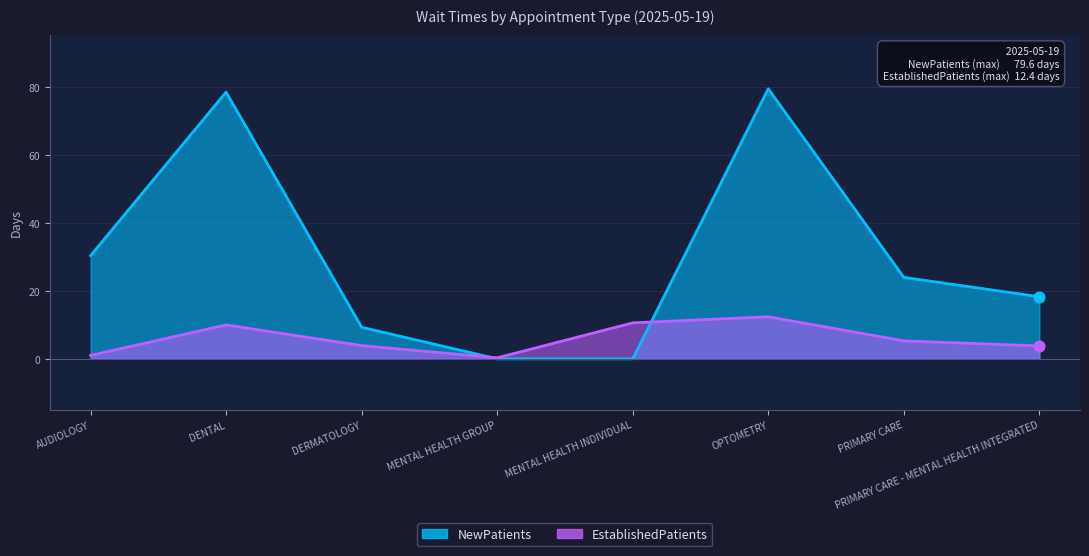

Which series has the largest Y range (max minus min)?

NewPatients